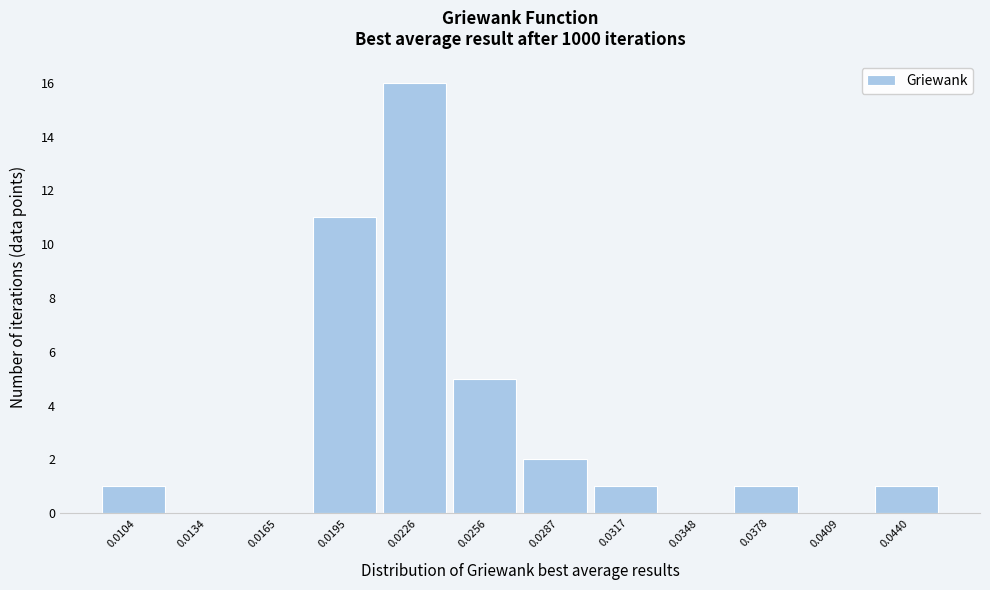

Reading right to left, what are all the values shown in this chart?

0.0440=1	0.0409=0	0.0378=1	0.0348=0	0.0317=1	0.0287=2	0.0256=5	0.0226=16	0.0195=11	0.0165=0	0.0134=0	0.0104=1